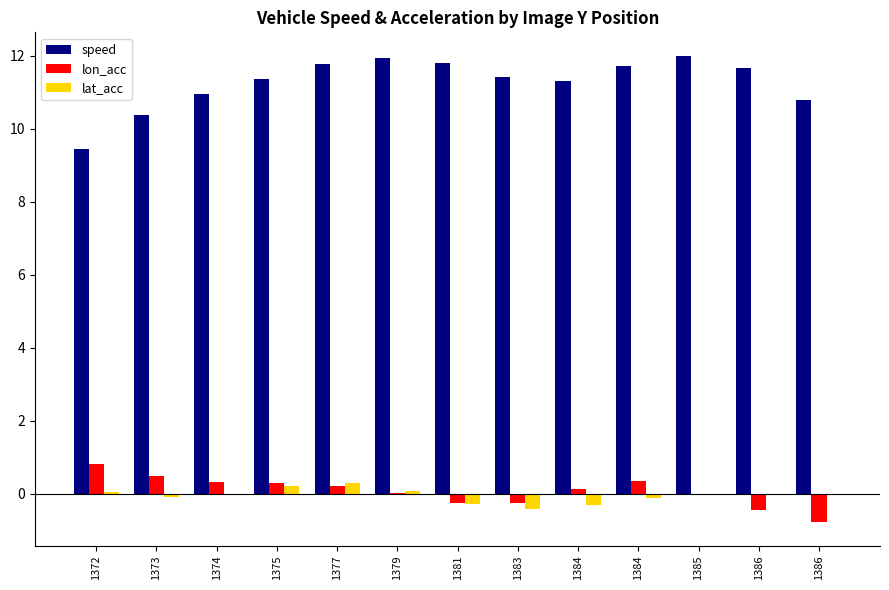

What is the value of the speed bar at the 2nd from the left?

10.4